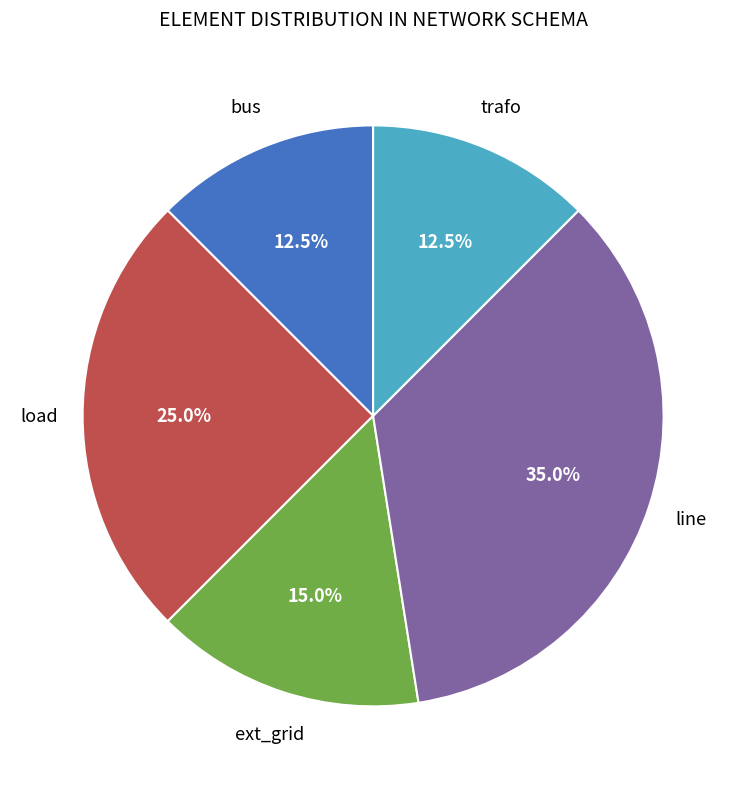

Is there any slice that represents more than half of the pie?

No